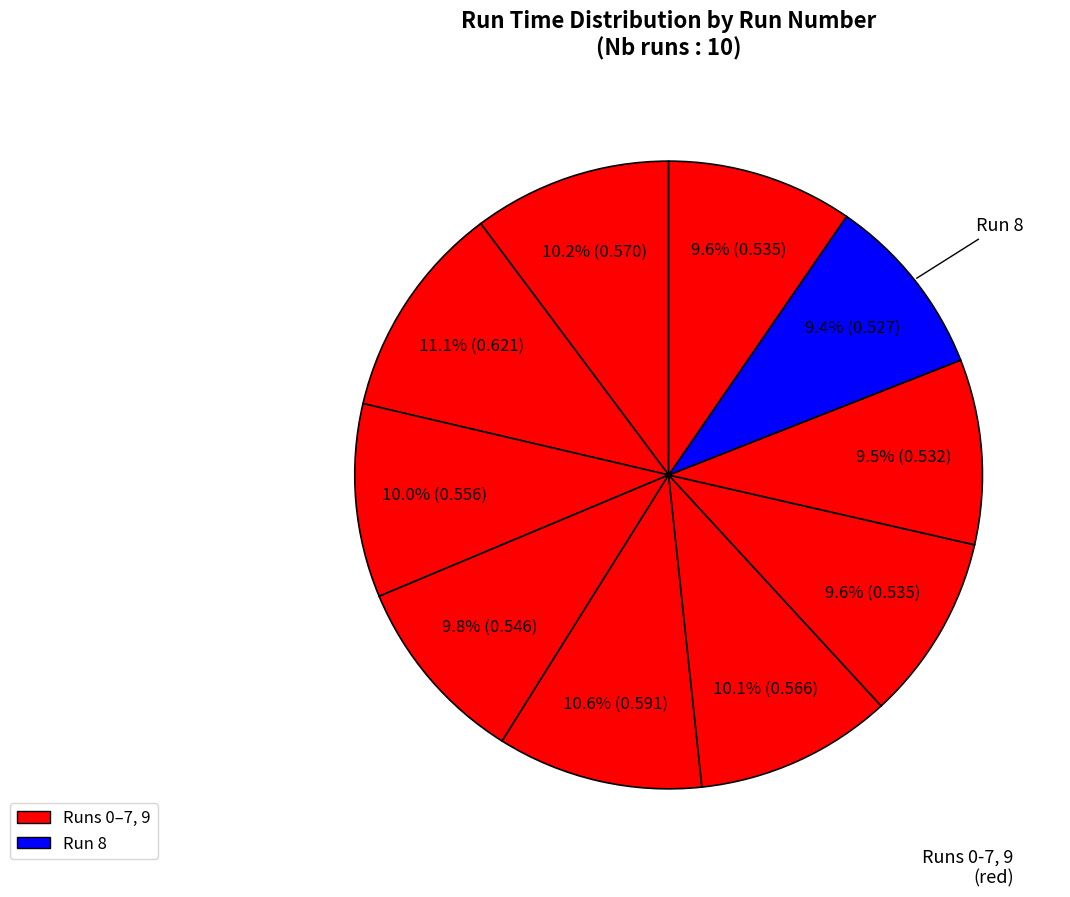

Rank the categories by value from lowest to highest.

8, 7, 6, 9, 3, 2, 5, 0, 4, 1